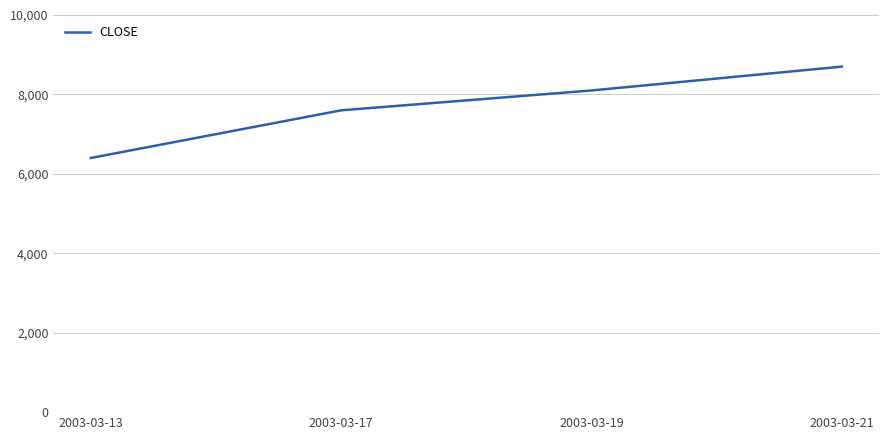

Reading right to left, transcribe all the data shown in this chart.

2003-03-21=8700	2003-03-19=8100	2003-03-17=7600	2003-03-13=6400